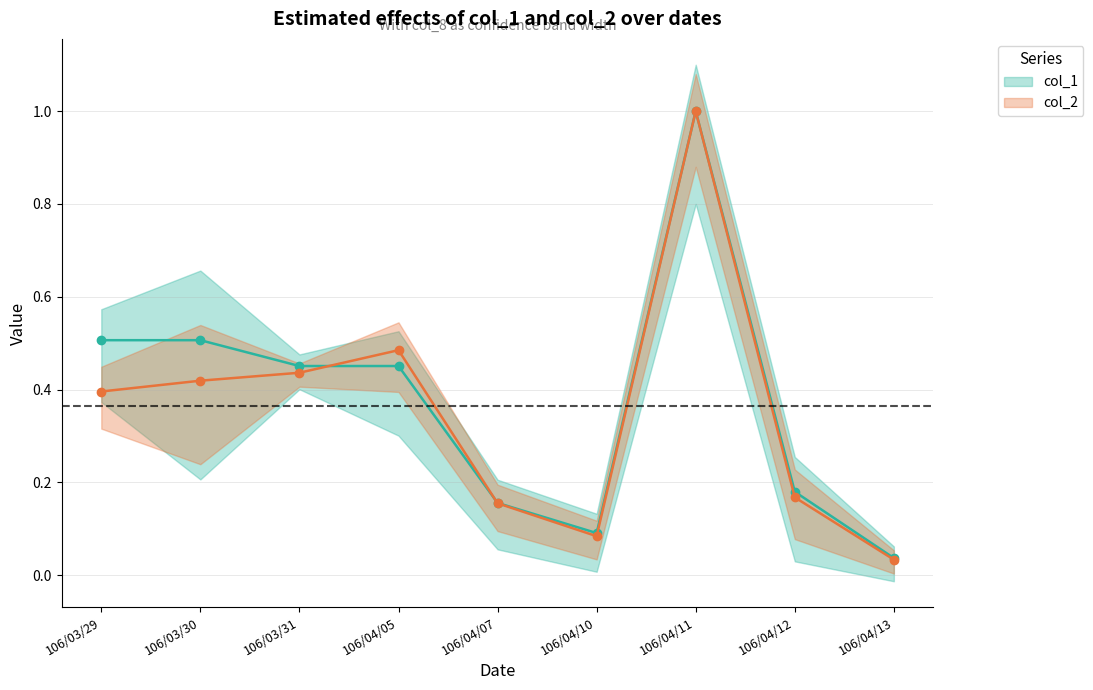

Which series ends up on top after the final intersection of col_1 and col_2?

col_1